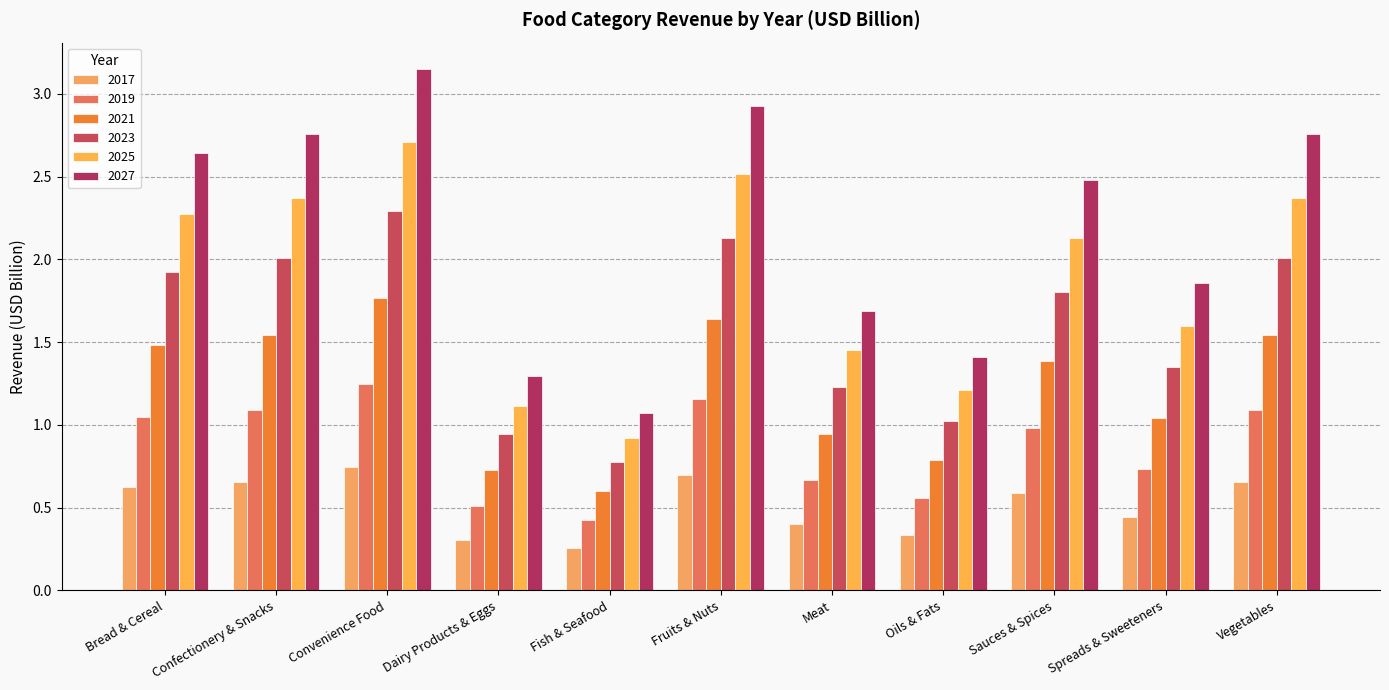

Count the number of categories in the chart.

11